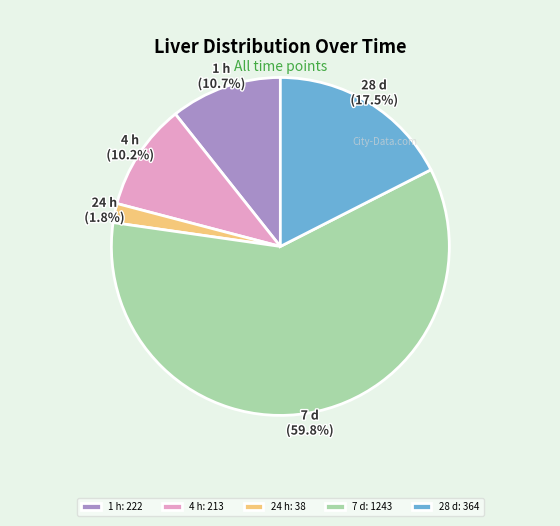

Between 4 h and 24 h, which is larger?

4 h